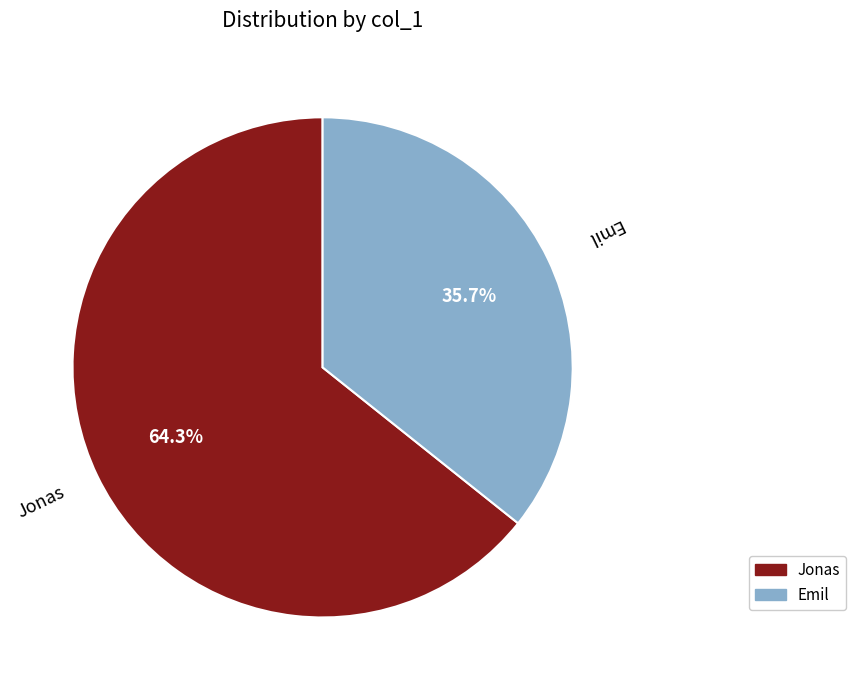

To the nearest percent, what portion does Emil represent?

36%